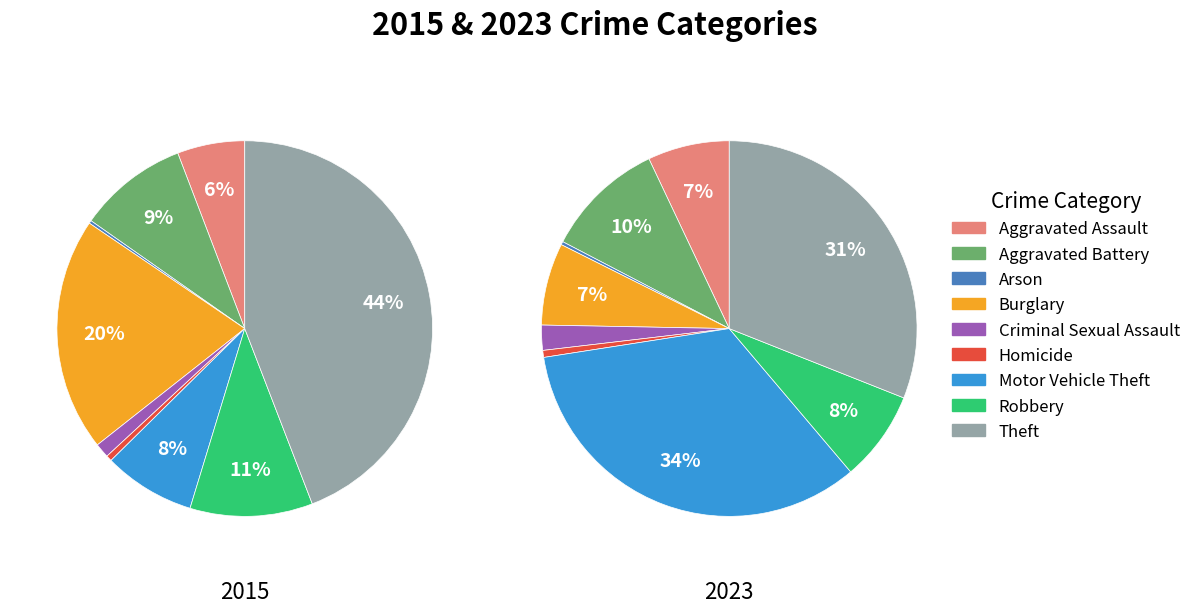

Is it true that Criminal Sexual Assault is 17% of the pie?

False